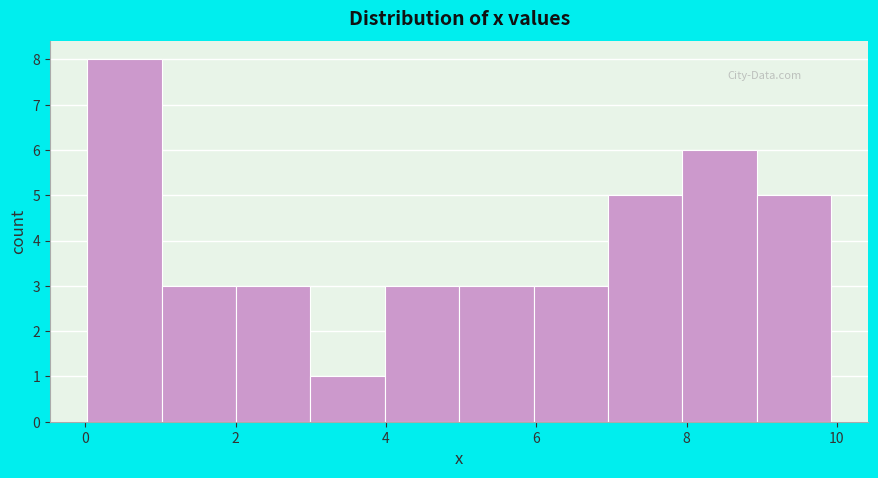

How tall is the bar that spans 5 to 6 on the x-axis? Neither the bar edges nor the heights are printed on the chart, so give them approximately, as read against the axes.

3